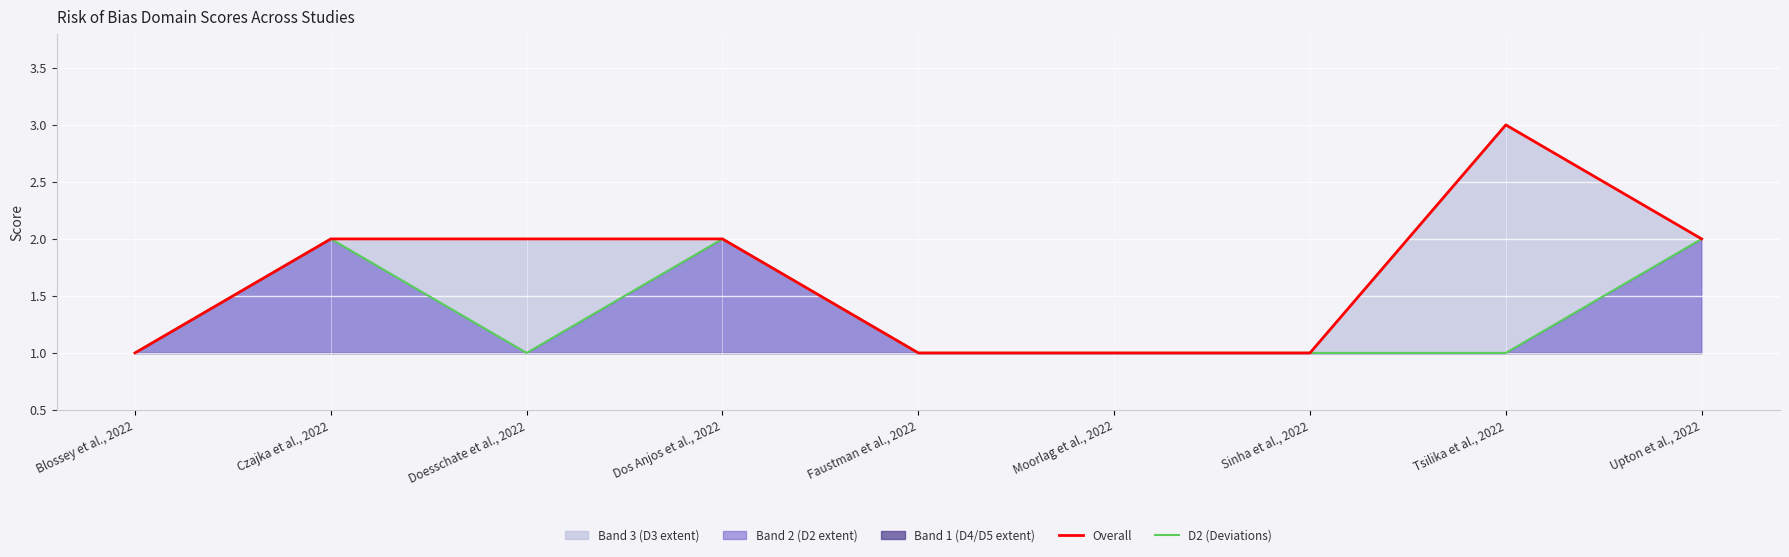

The value of Overall at Sinha et al., 2022 is 2. True or false?

False